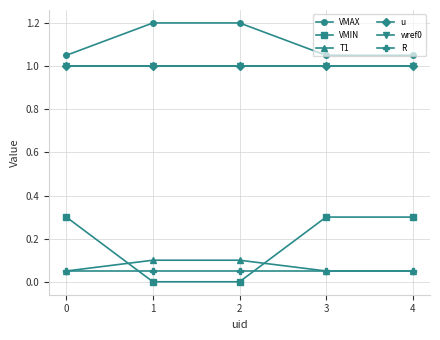

Does the chart have visible grid lines?

Yes